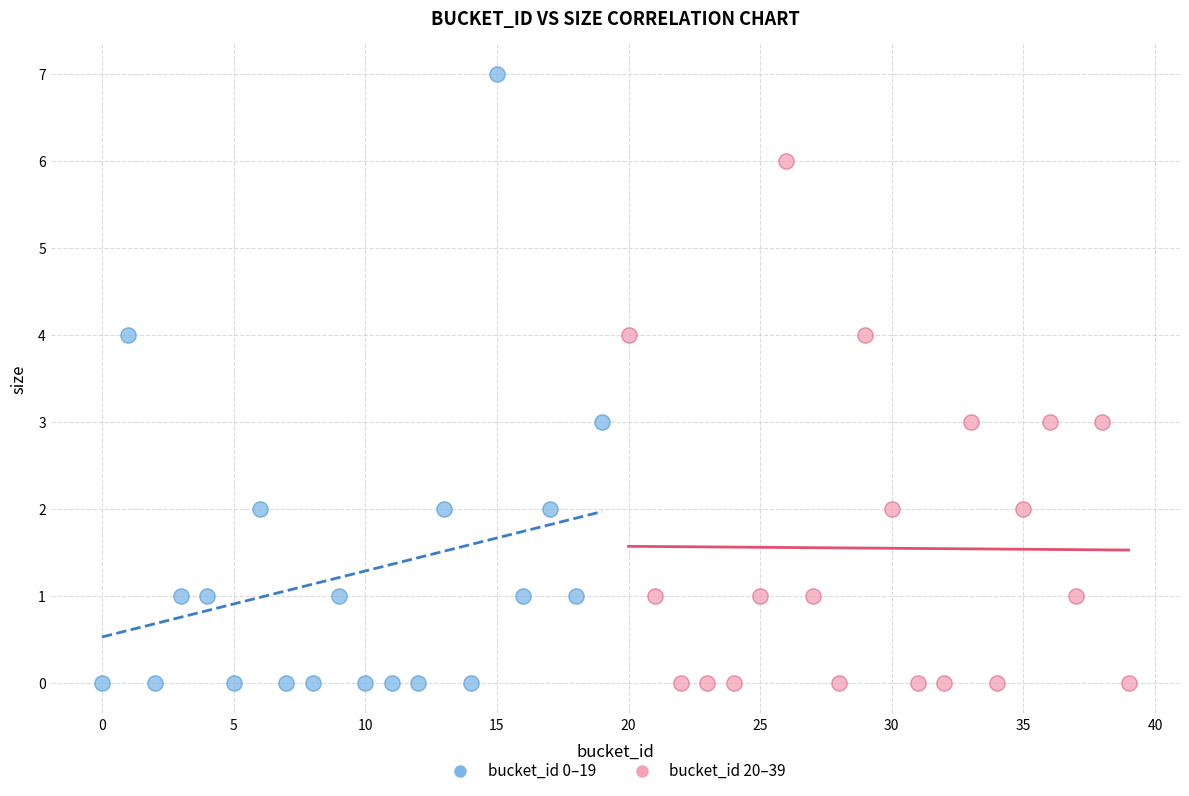

What are all the series names shown in the legend?

bucket_id 0–19, bucket_id 20–39